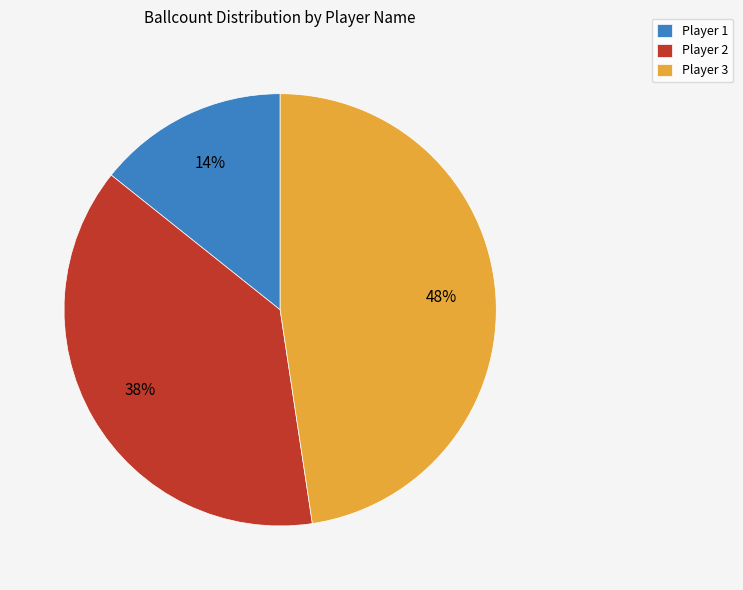

Which has a higher value, Player 3 or Player 1?

Player 3